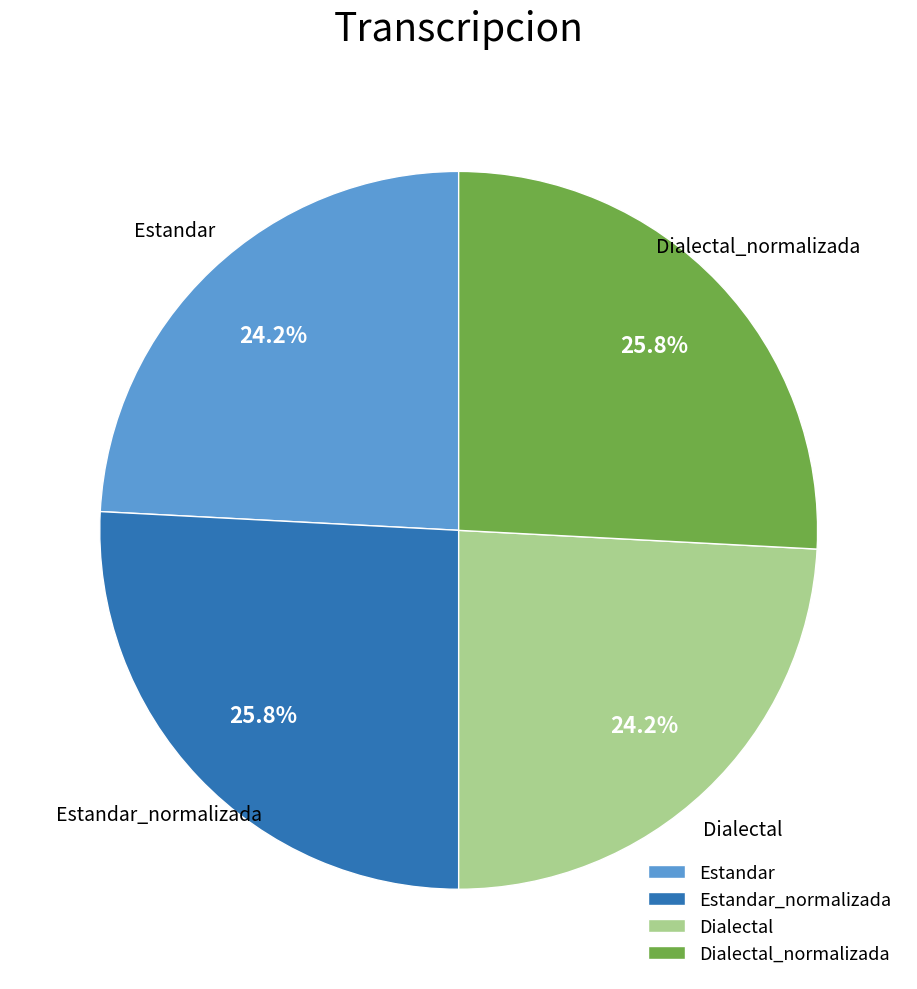

Is Dialectal the majority of the pie?

No